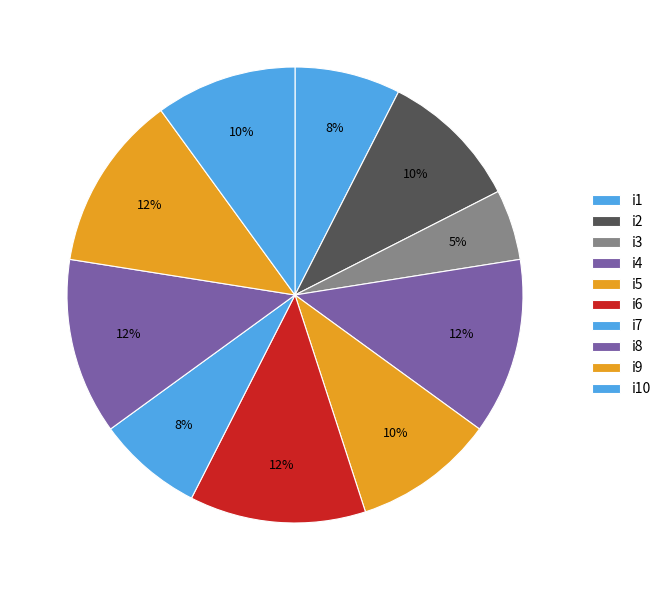

The i8 slice represents 26% of the pie. True or false?

False